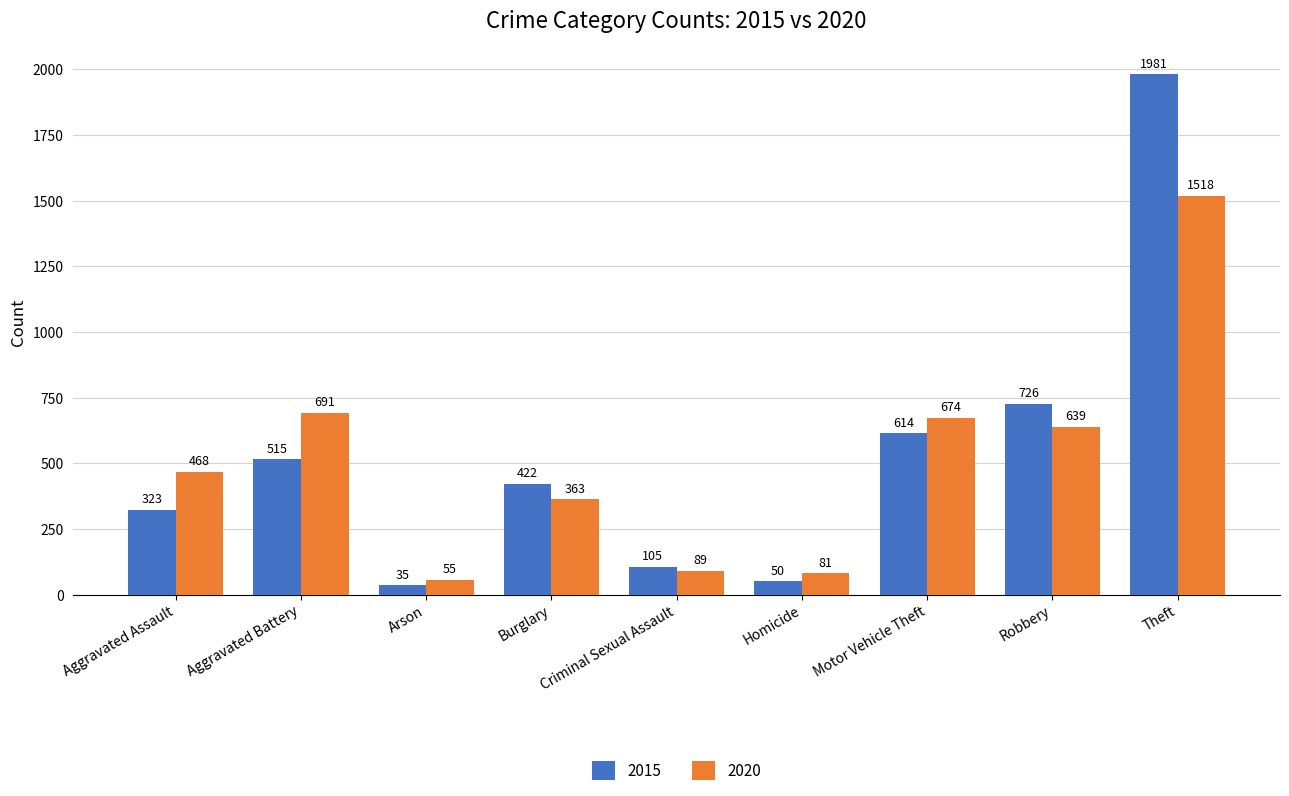

Does the chart contain stacked bars?

No